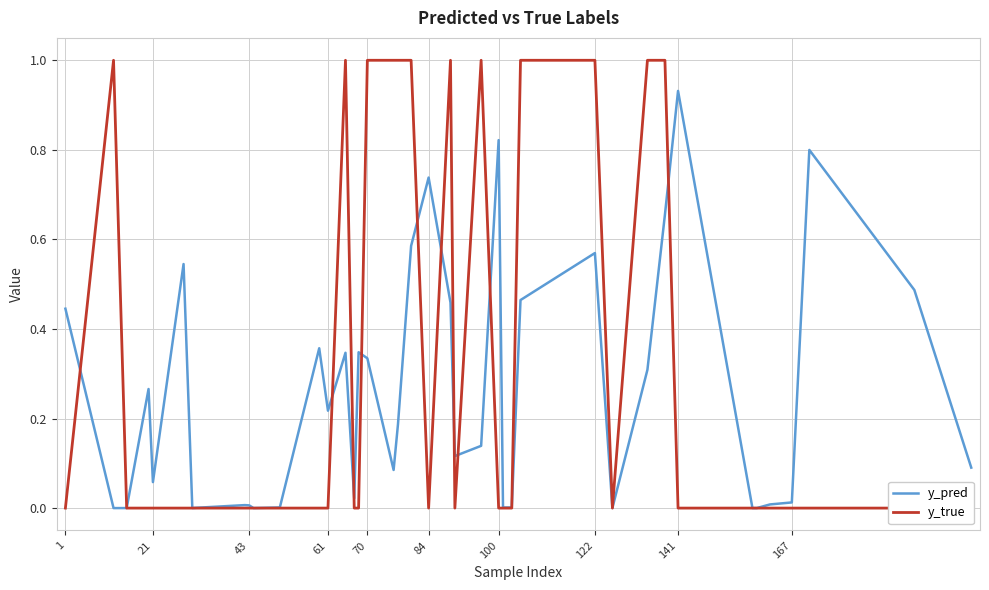

List the series in order of their overall mean, lowest first.

y_pred, y_true